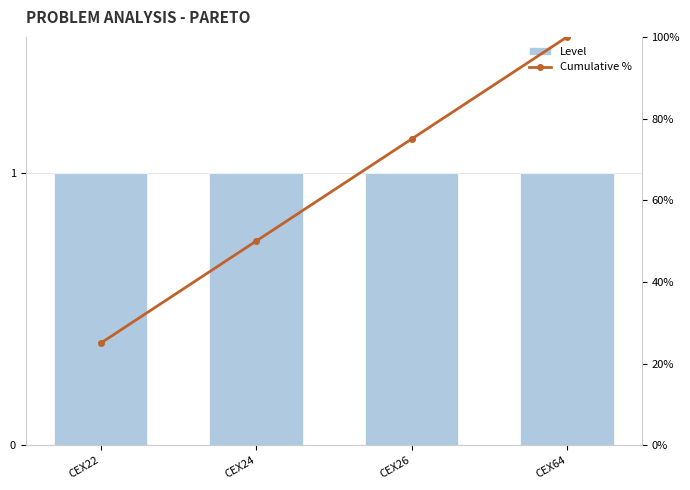

Between CEX64 and CEX26, which is larger?

CEX64